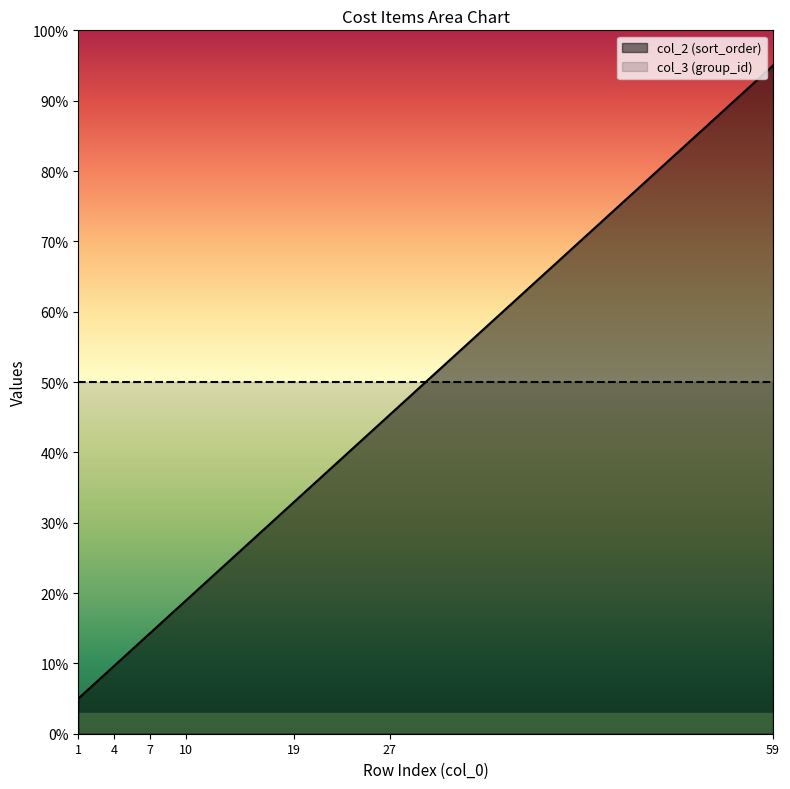

What is the value of the 7th point from the left?

14.3